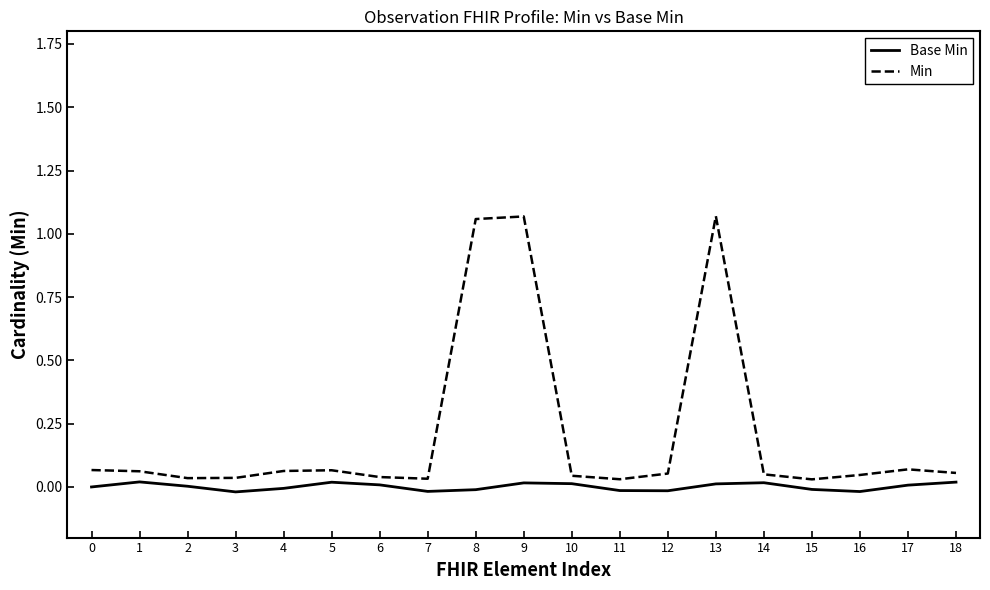

Rank the series by their average value, from highest to lowest.

Min, Base Min